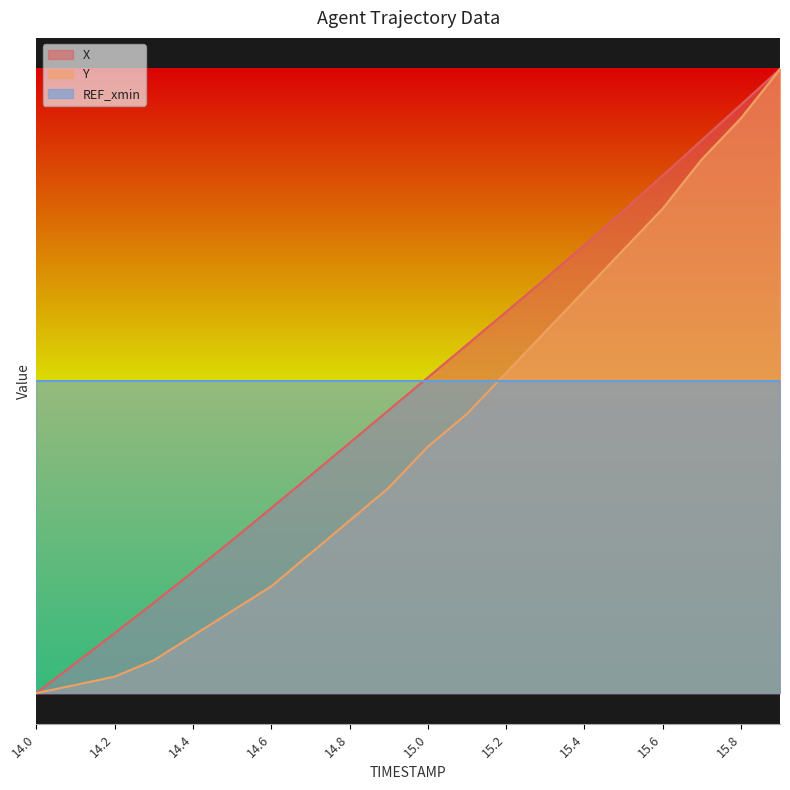

What position from the right is 14.4?

16